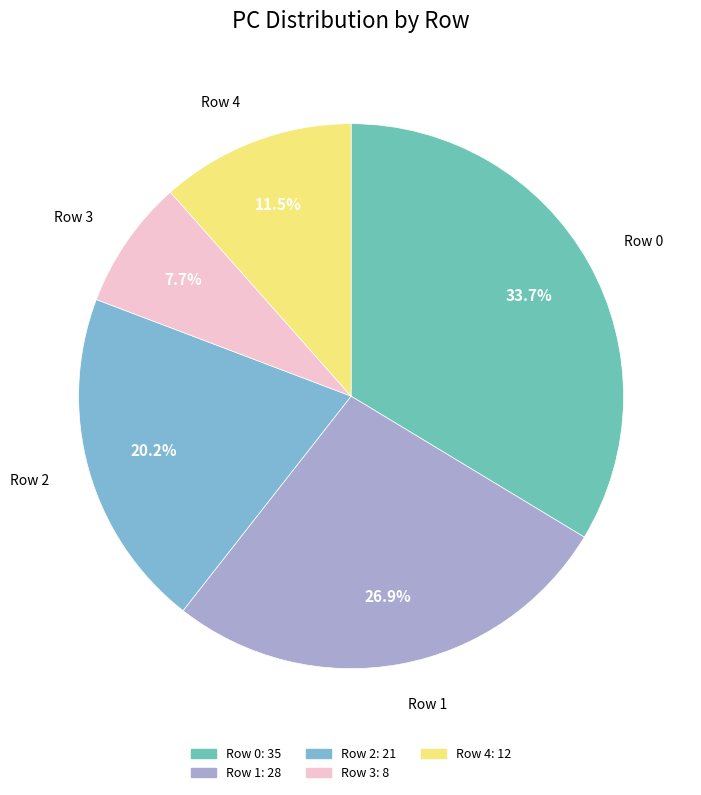

How many segments does this pie chart have?

5